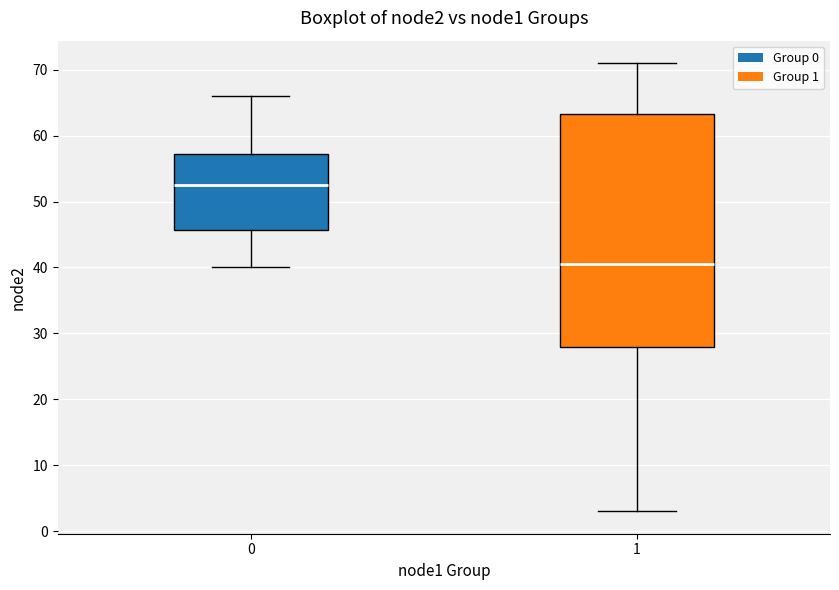

Where is the upper edge of the box at x = 0 on the y-axis? The values are not printed on the chart, so give them approximately, as read against the axis.

57